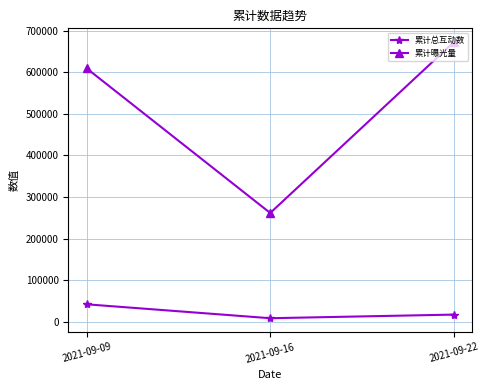

What is the difference between the maximum and minimum values in the 累计曝光量 series?

410800